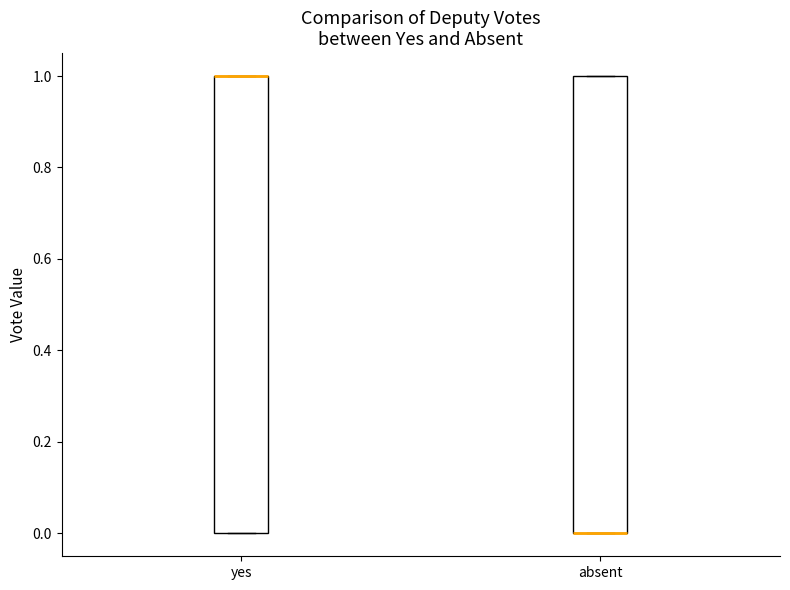

Reading left to right, transcribe this box plot: for each box, give where its median line is, the range the box spans, and where its two whiskers end, as read against the y-axis. The values are not printed on the chart, so give them approximately, as read against the axis.

yes: median 1 (drawn on the box's upper edge), box 0 to 1, whiskers 0 to 1
absent: median 0 (drawn on the box's lower edge), box 0 to 1, whiskers 0 to 1